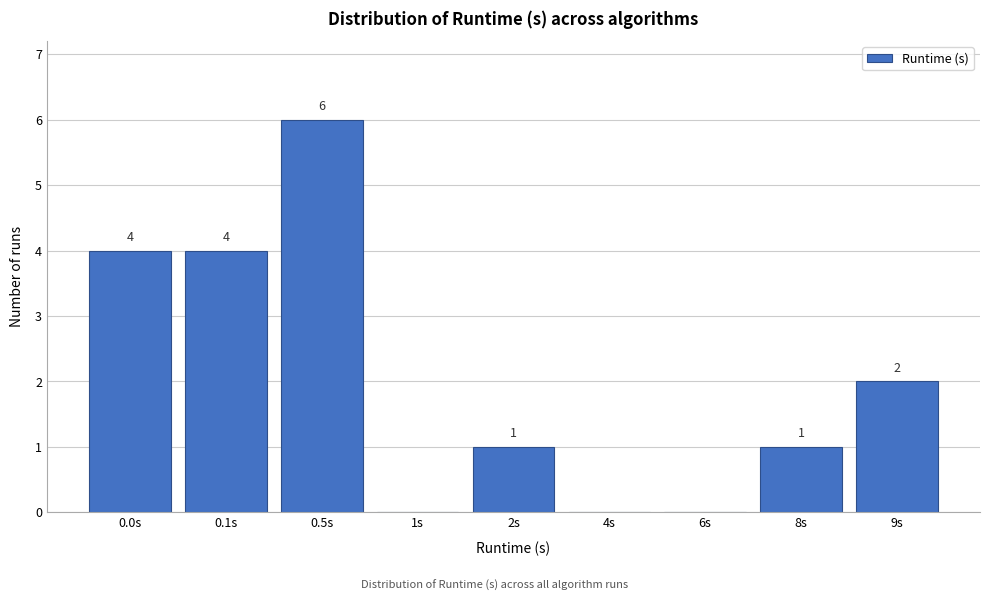

Reading left to right, transcribe all the data shown in this chart.

0.0s=4	0.1s=4	0.5s=6	1s=0	2s=1	4s=0	6s=0	8s=1	9s=2